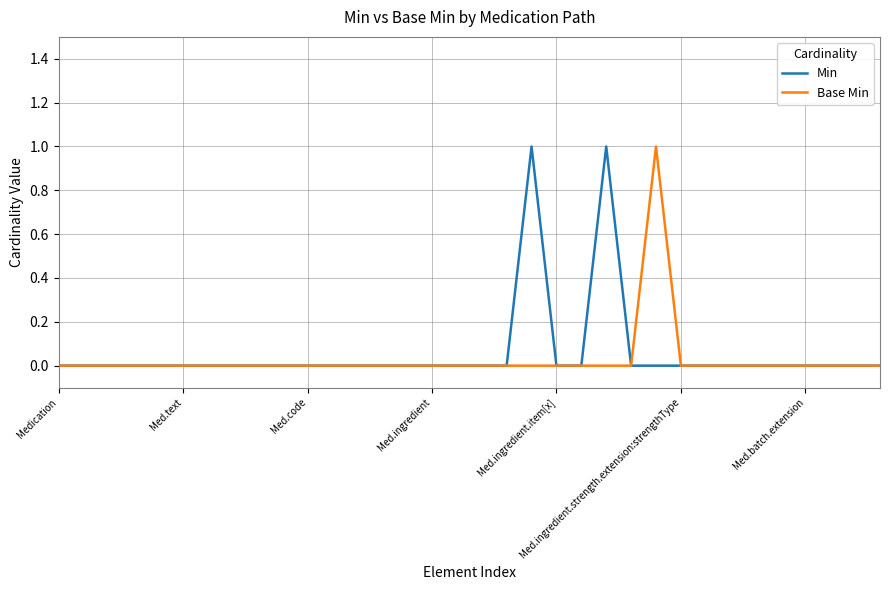

What are all the series names shown in the legend?

Min, Base Min